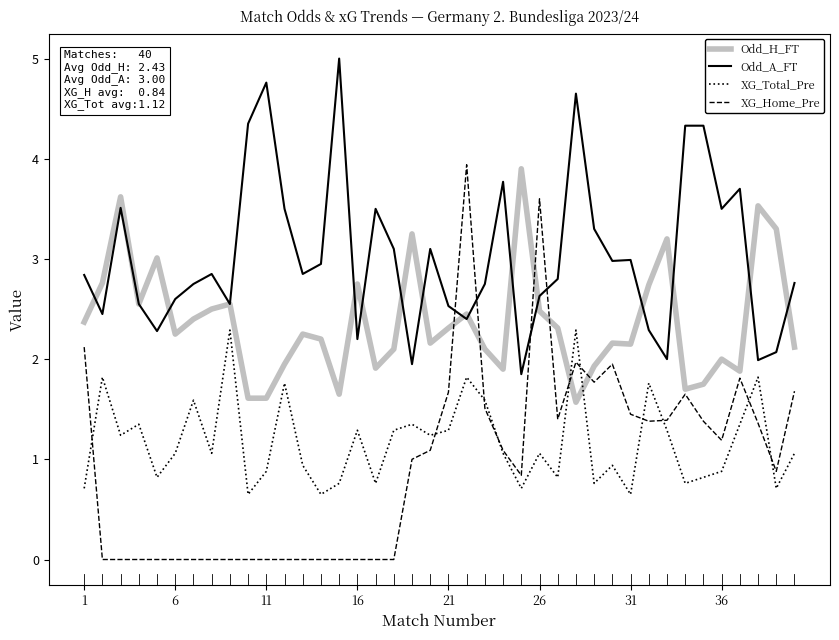

What is the minimum value for Odd_H_FT?

1.6